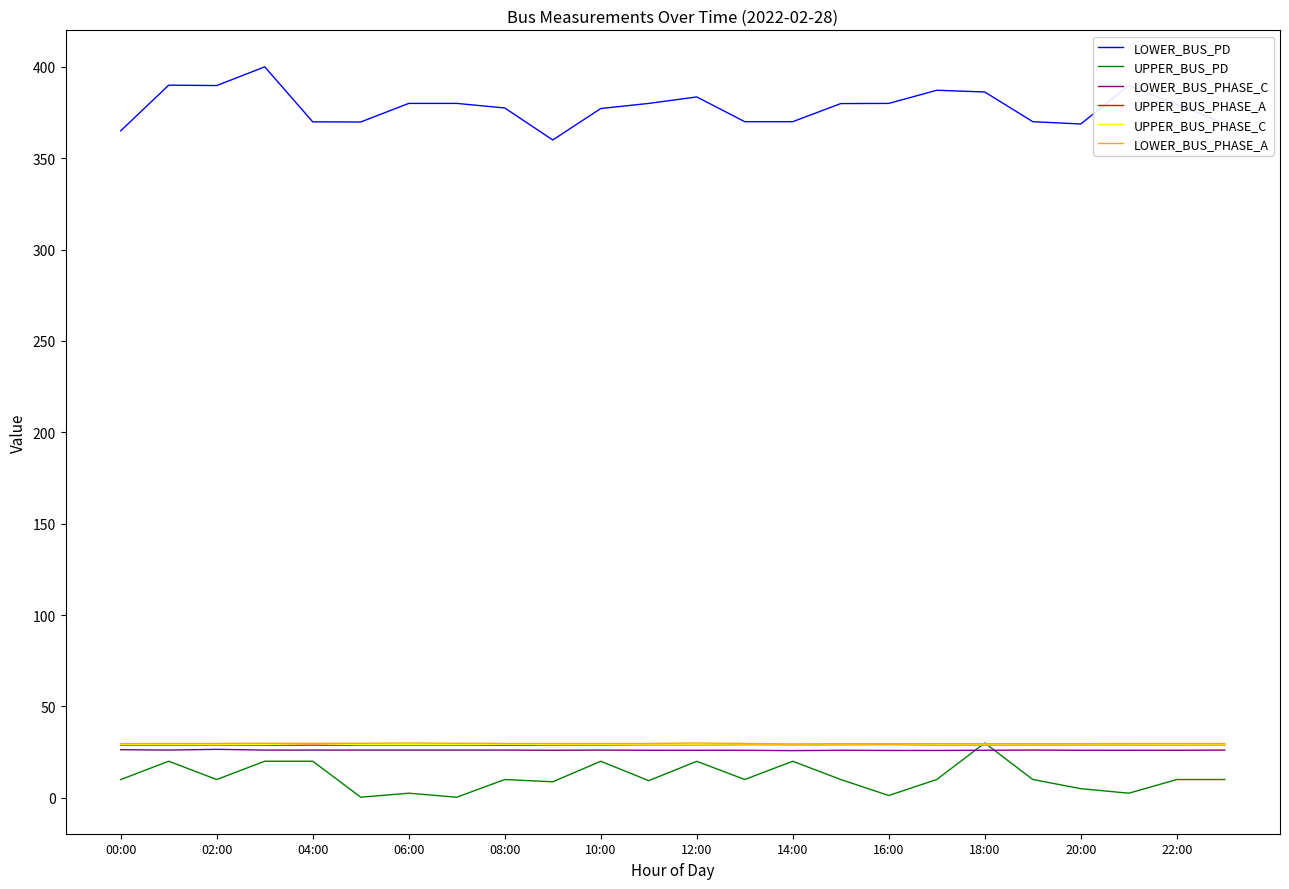

At how many categories does at least one series exceed 374?

15